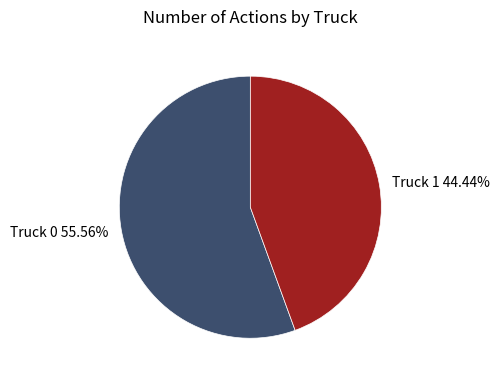

Count the number of slices in the pie.

2